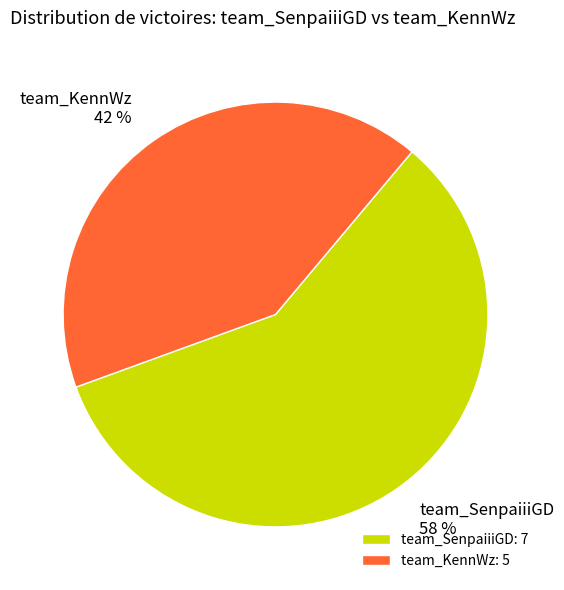

To the nearest percent, what percentage of the pie is team_KennWz?

42%